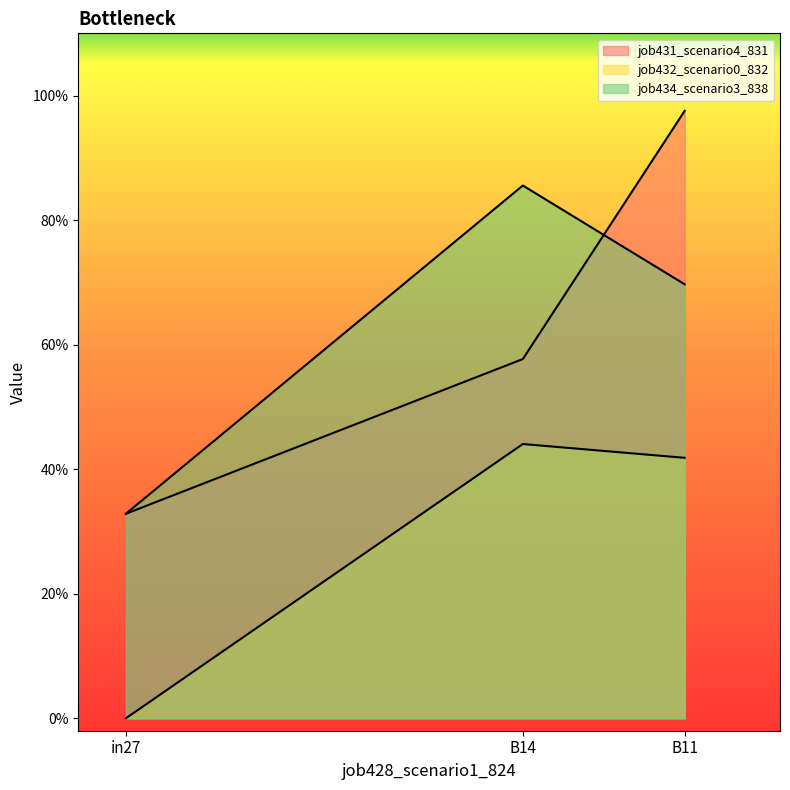

What are all the series names shown in the legend?

job431_scenario4_831, job432_scenario0_832, job434_scenario3_838